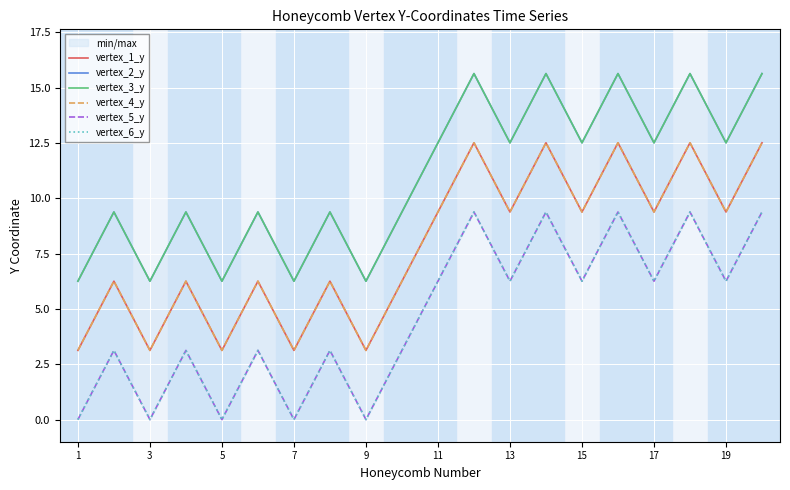

What is the difference between the vertex_6_y values at 17 and 15?

6.3